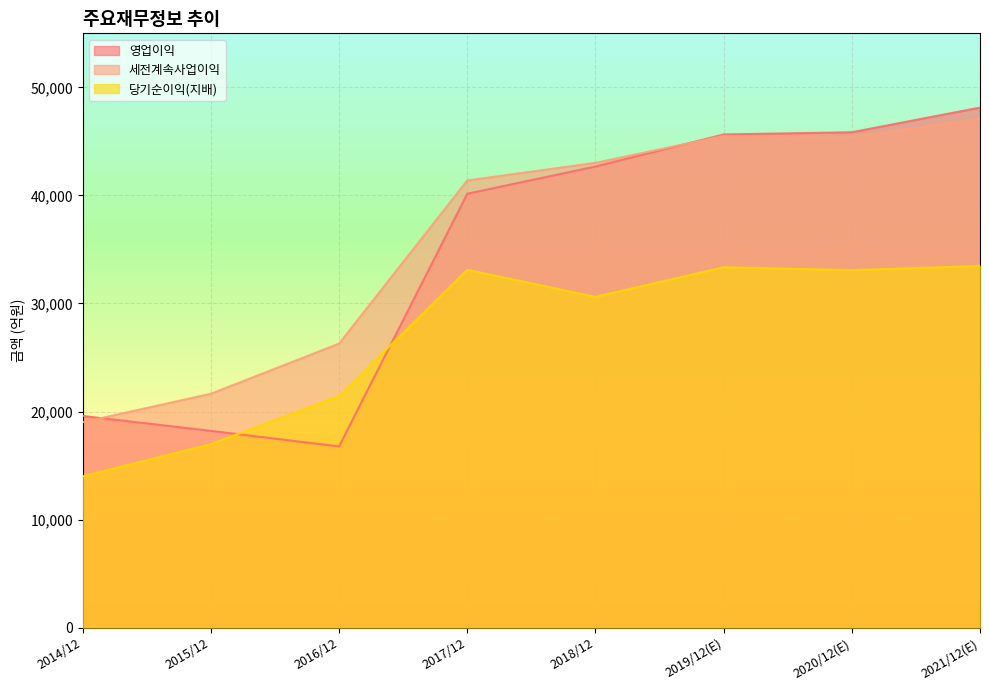

What is the average value of the 당기순이익(지배) series?

27006